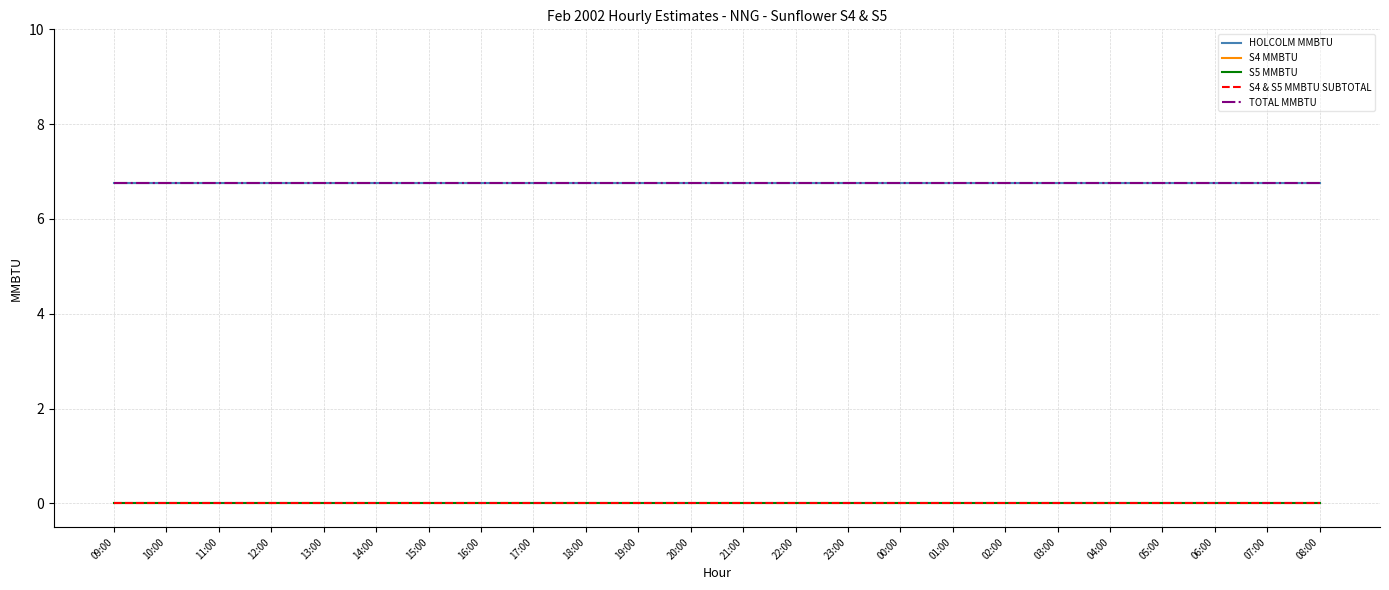

How many lines are shown in the chart?

5